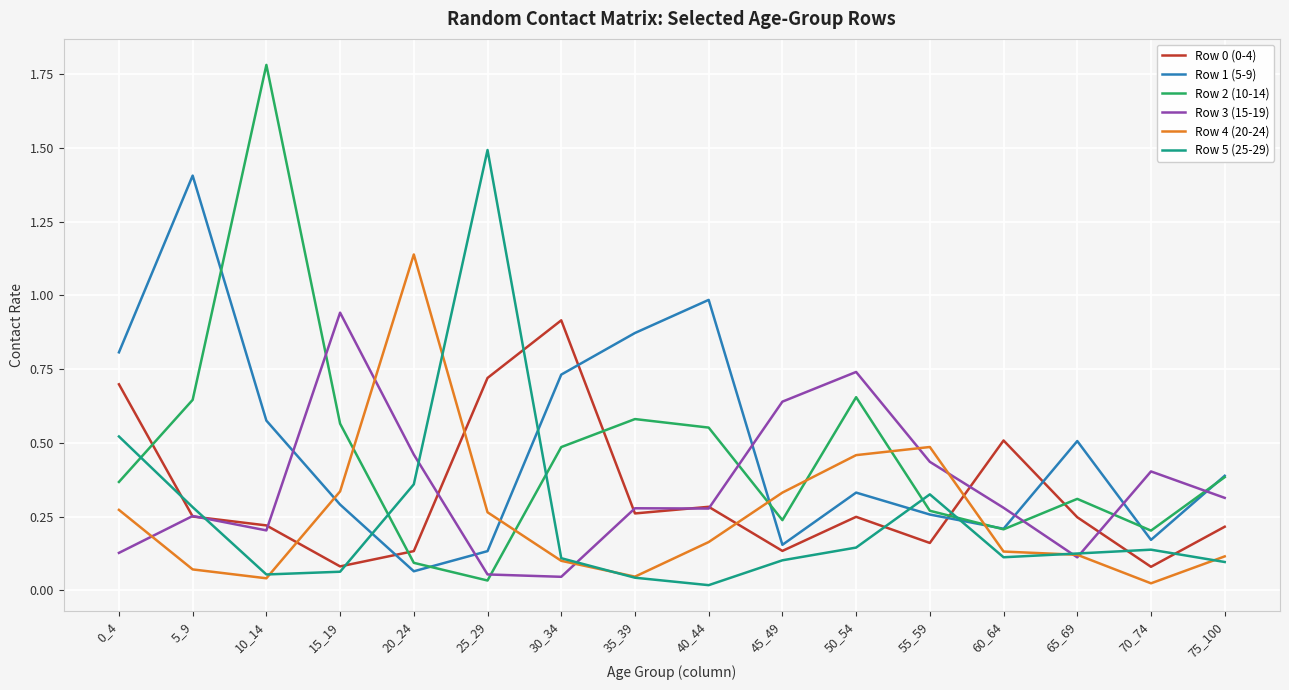

True or false: Row 4 (20-24) has a value of 2.0 at 20_24.

False